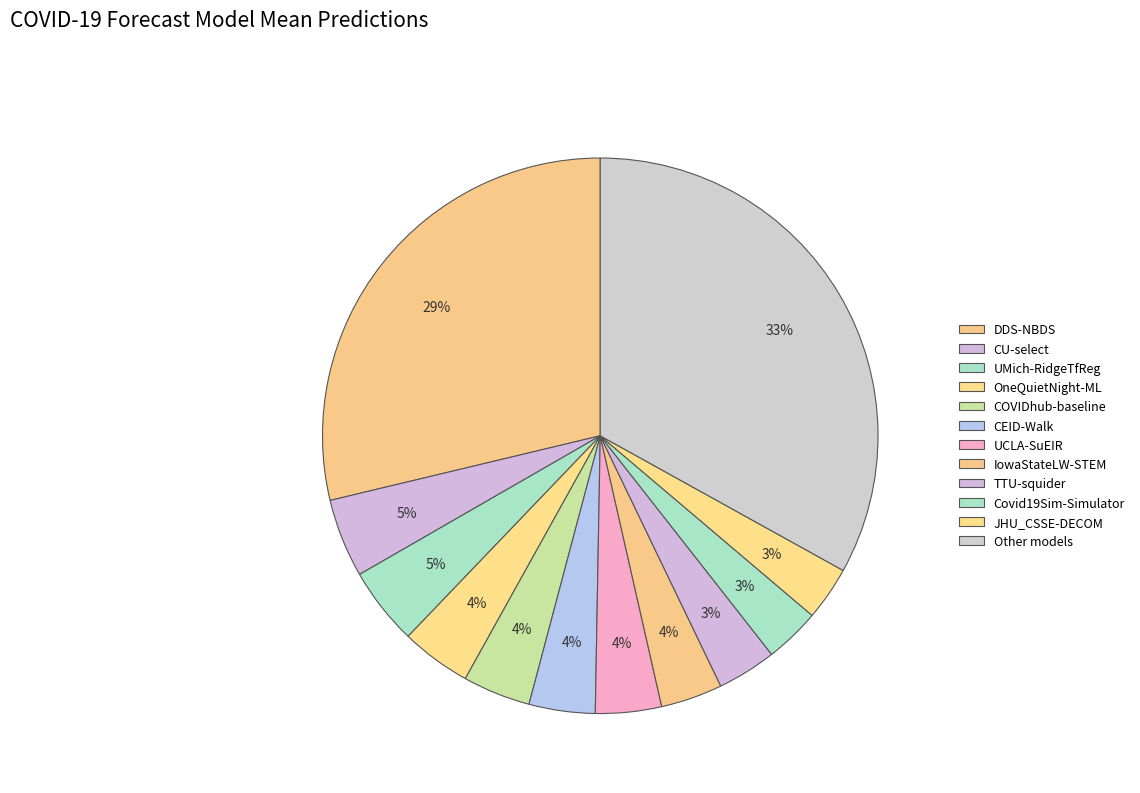

How many segments does this pie chart have?

12